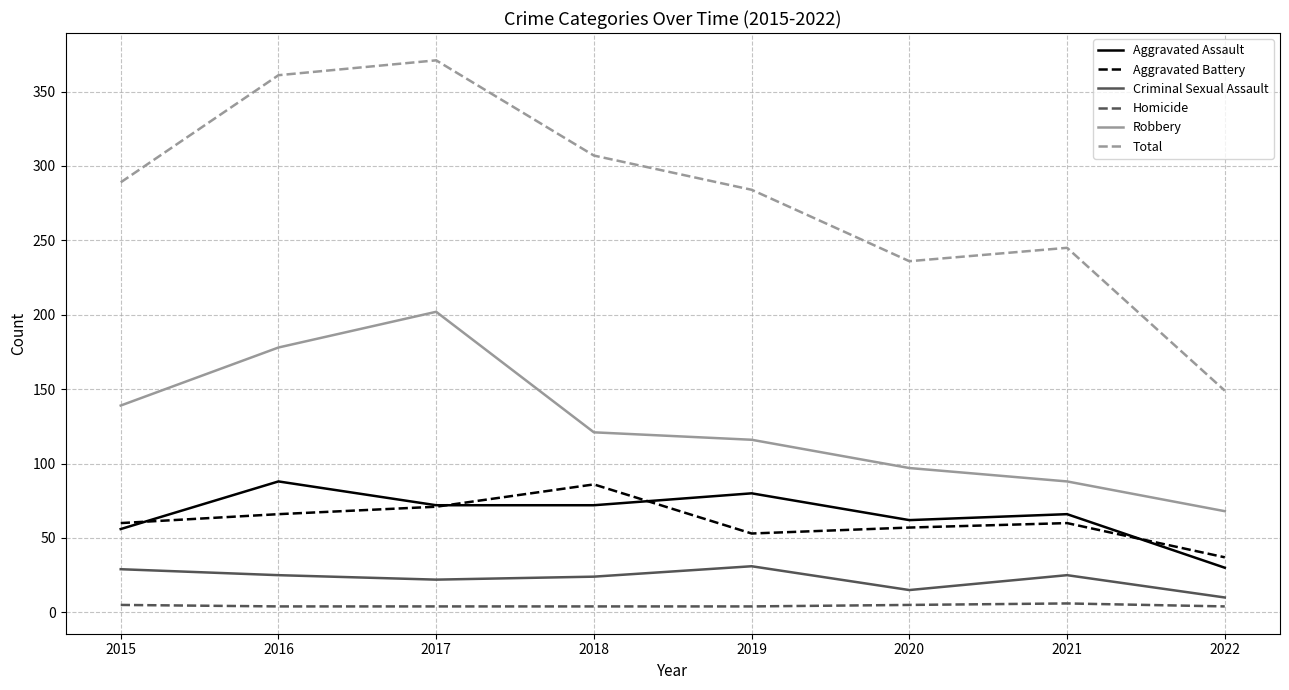

At which label does Aggravated Battery reach its minimum?

2022